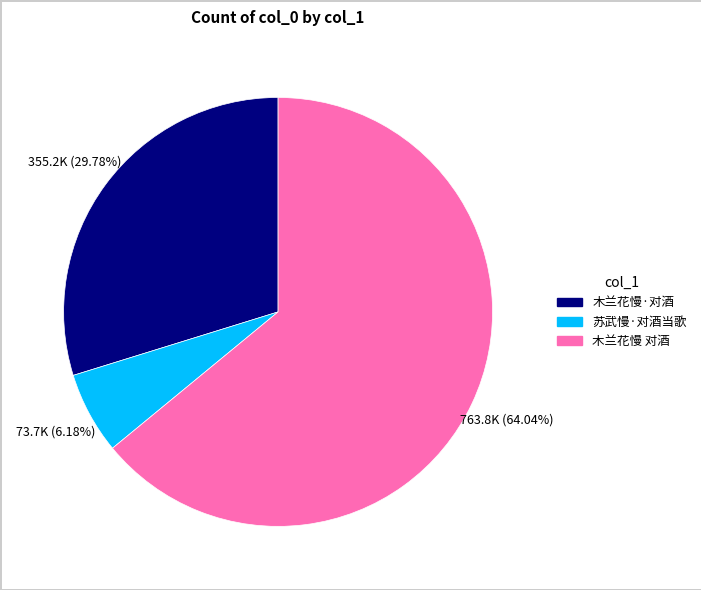

Is it true that 木兰花慢 对酒 is 50% of the pie?

False